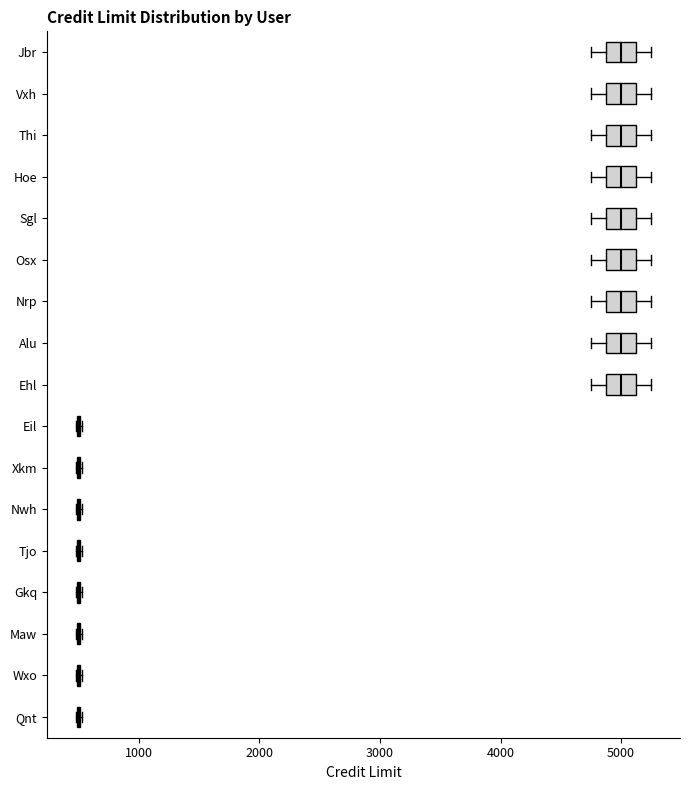

Reading bottom to top, transcribe this box plot: for each box, give where its median line is, the range the box spans, and where its two whiskers end, as read against the x-axis. The values are not printed on the chart, so give them approximately, as read against the axis.

Qnt: box collapsed to a line at 500, whiskers 500 to 500
Wxo: box collapsed to a line at 500, whiskers 500 to 500
Maw: box collapsed to a line at 500, whiskers 500 to 500
Gkq: box collapsed to a line at 500, whiskers 500 to 500
Tjo: box collapsed to a line at 500, whiskers 500 to 500
Nwh: box collapsed to a line at 500, whiskers 500 to 500
Xkm: box collapsed to a line at 500, whiskers 500 to 500
Eil: box collapsed to a line at 500, whiskers 500 to 500
Ehl: median 5000, box 4900 to 5100, whiskers 4800 to 5300
Alu: median 5000, box 4900 to 5100, whiskers 4800 to 5300
Nrp: median 5000, box 4900 to 5100, whiskers 4800 to 5300
Osx: median 5000, box 4900 to 5100, whiskers 4800 to 5300
Sgl: median 5000, box 4900 to 5100, whiskers 4800 to 5300
Hoe: median 5000, box 4900 to 5100, whiskers 4800 to 5300
Thi: median 5000, box 4900 to 5100, whiskers 4800 to 5300
Vxh: median 5000, box 4900 to 5100, whiskers 4800 to 5300
Jbr: median 5000, box 4900 to 5100, whiskers 4800 to 5300